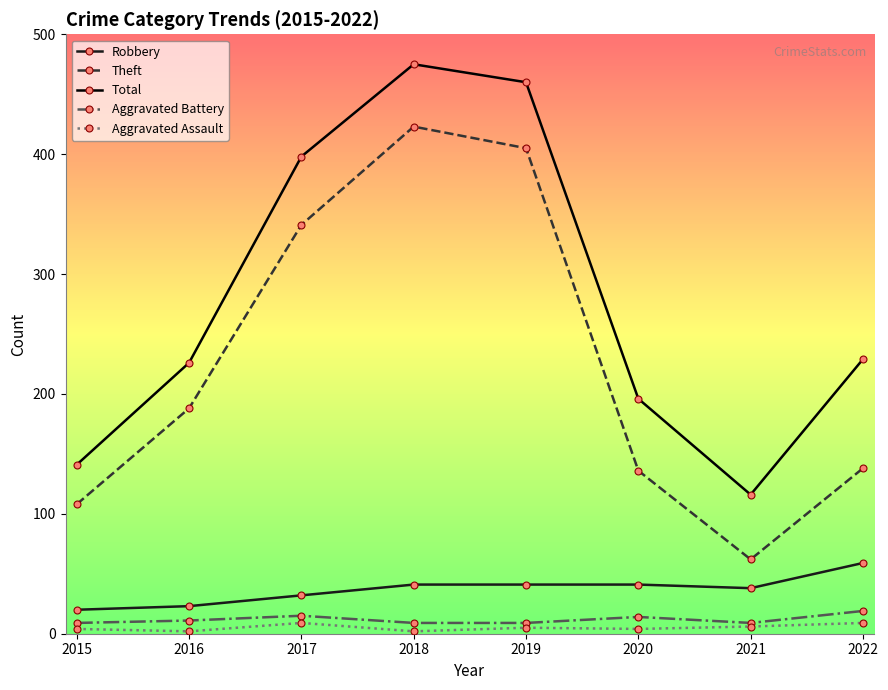

Does the chart display data point markers on the line(s)?

Yes